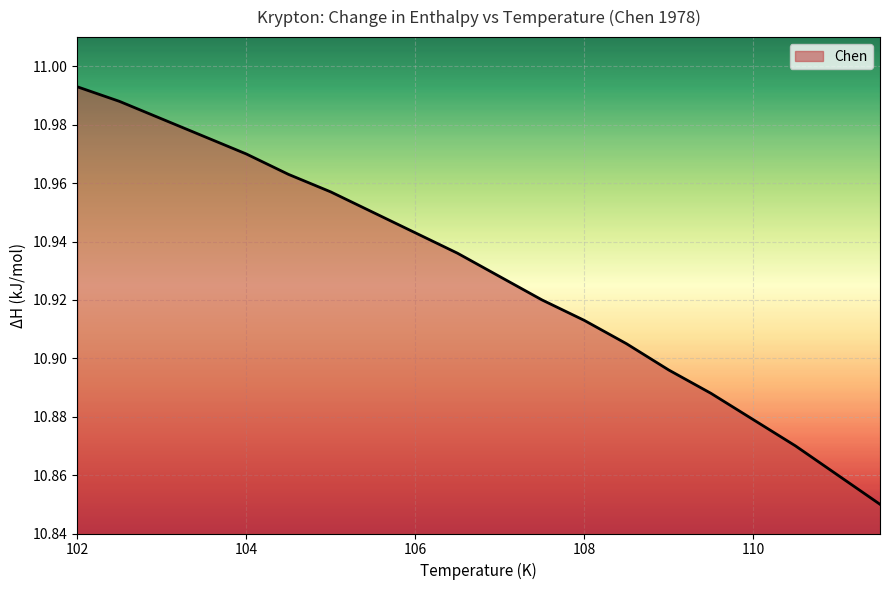

What is the difference between the maximum and second lowest values?

0.1